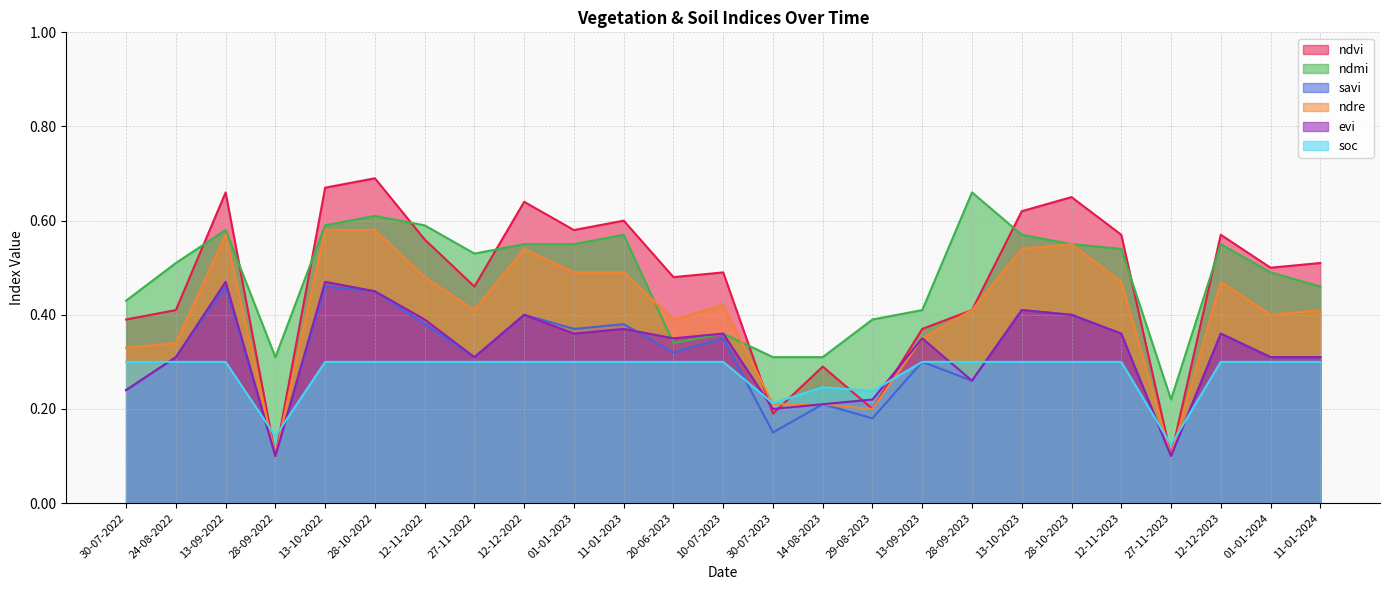

List the series in order of their peak value, lowest first.

soc, savi, evi, ndre, ndmi, ndvi